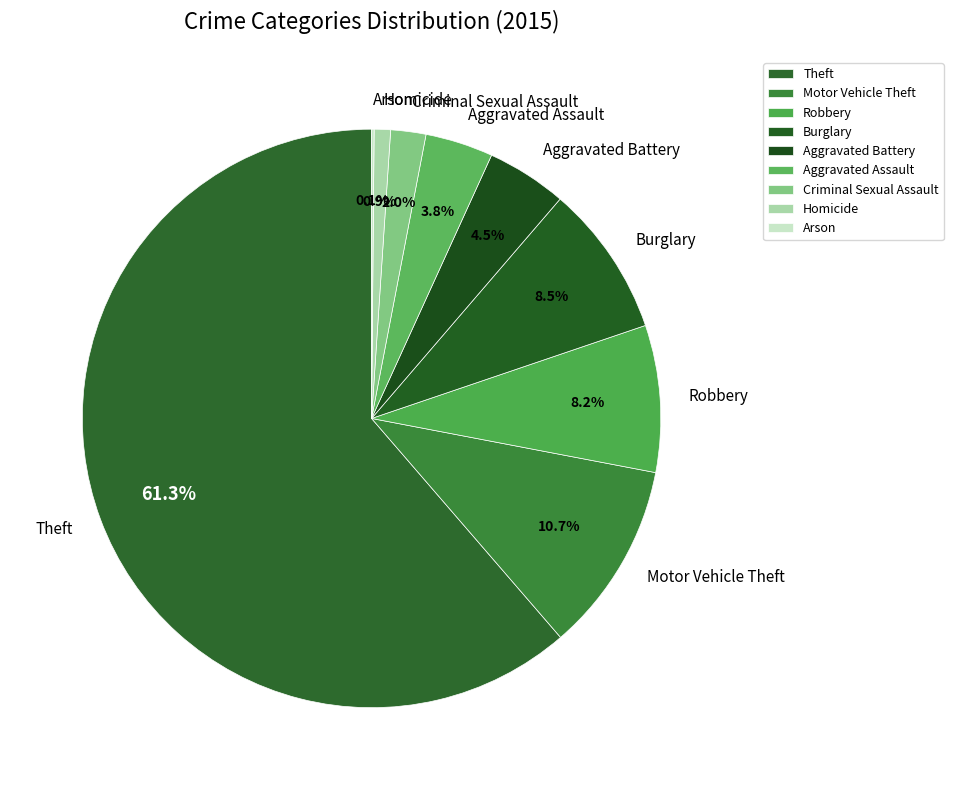

To the nearest percent, what percentage of the pie is Robbery?

8%